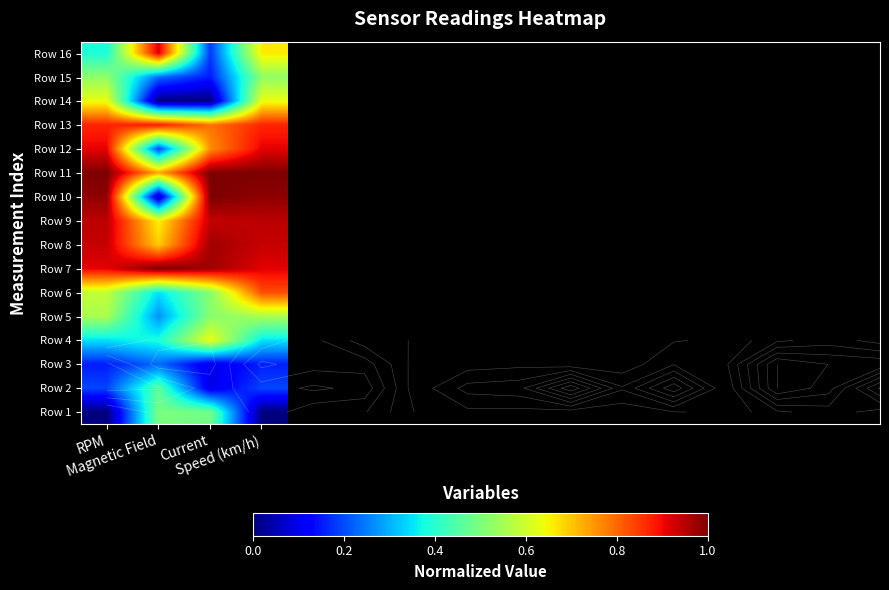

What is the difference between the highest and lowest values at Current?

1.0